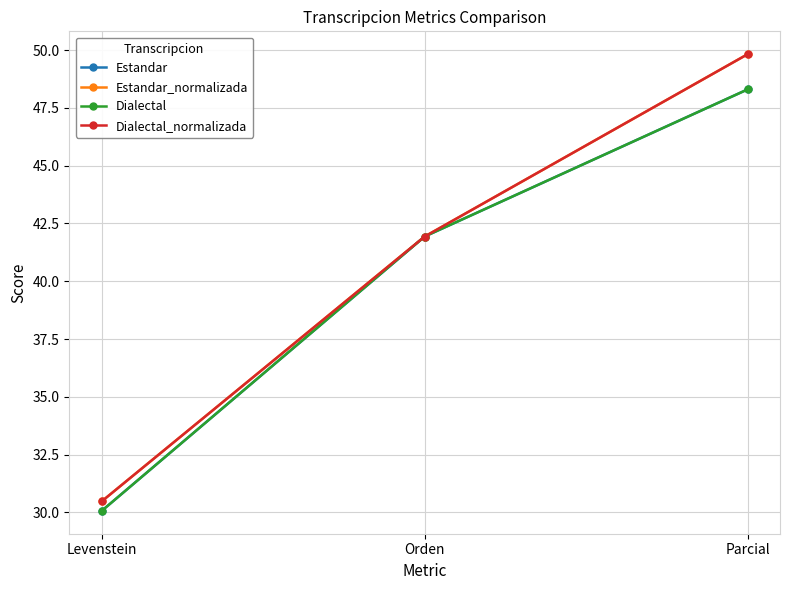

True or false: Dialectal has a value of 30.1 at Levenstein.

True